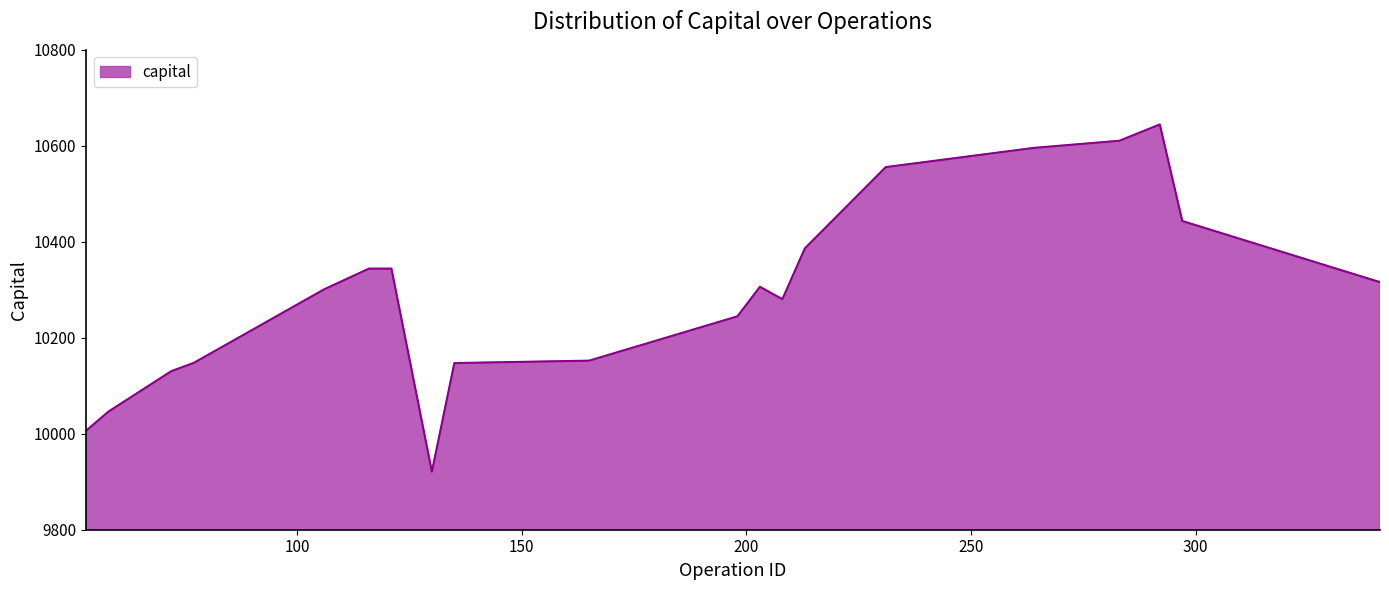

What is the maximum value shown in the chart?

10644.5